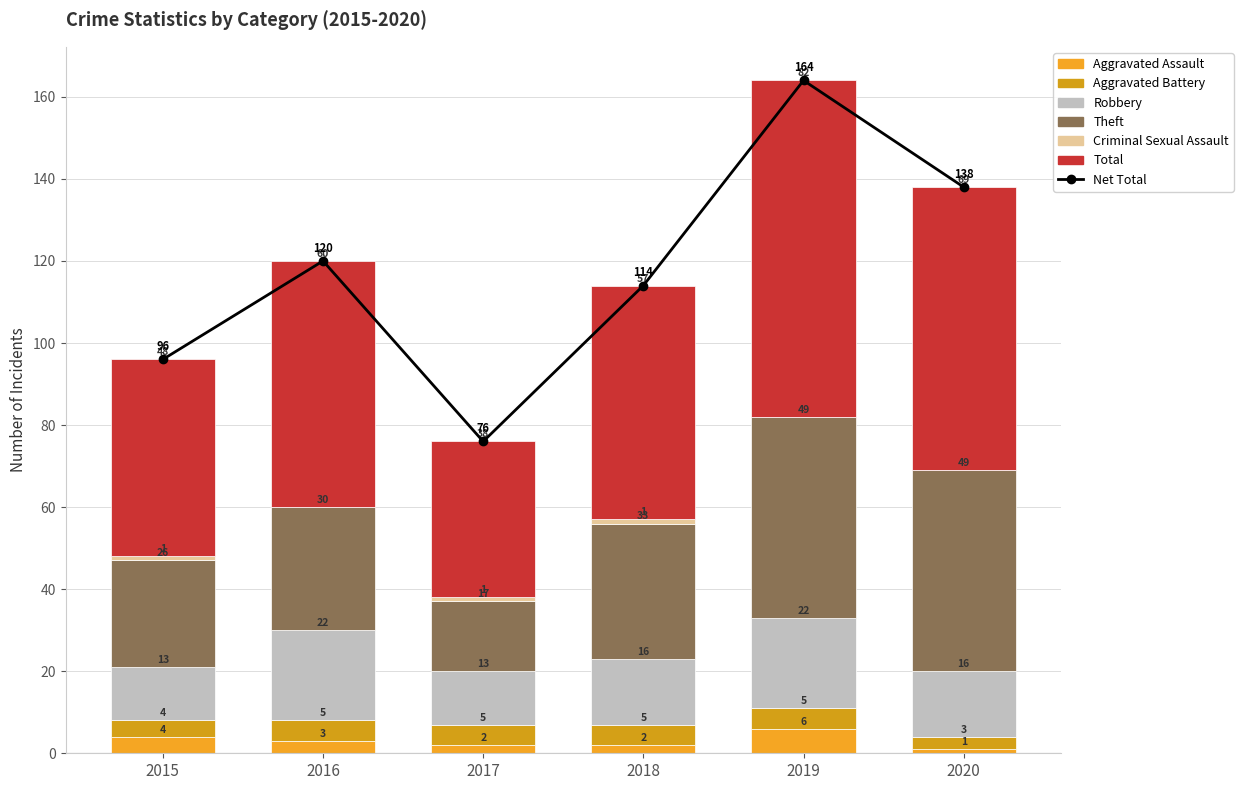

True or false: 2016 has a value of 22 at Robbery.

True